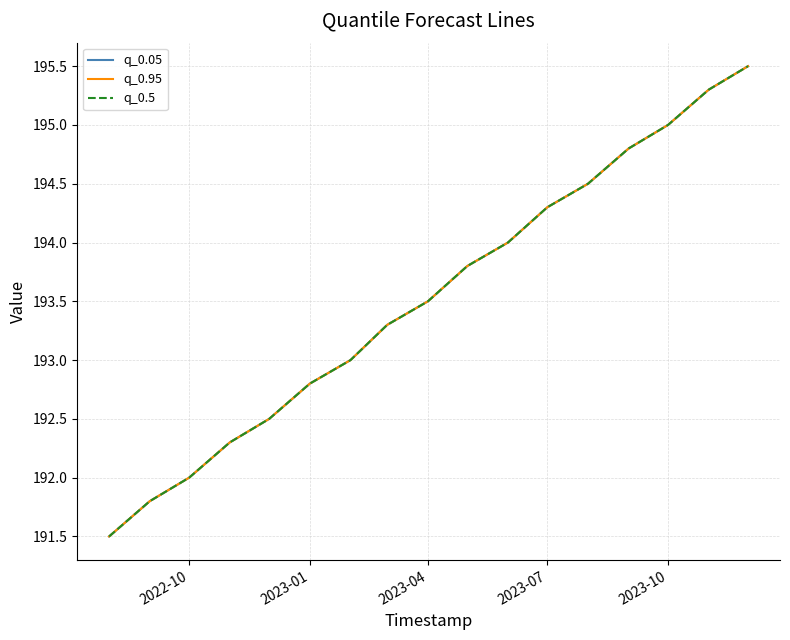

What is the lowest value of the q_0.95 series?

191.5